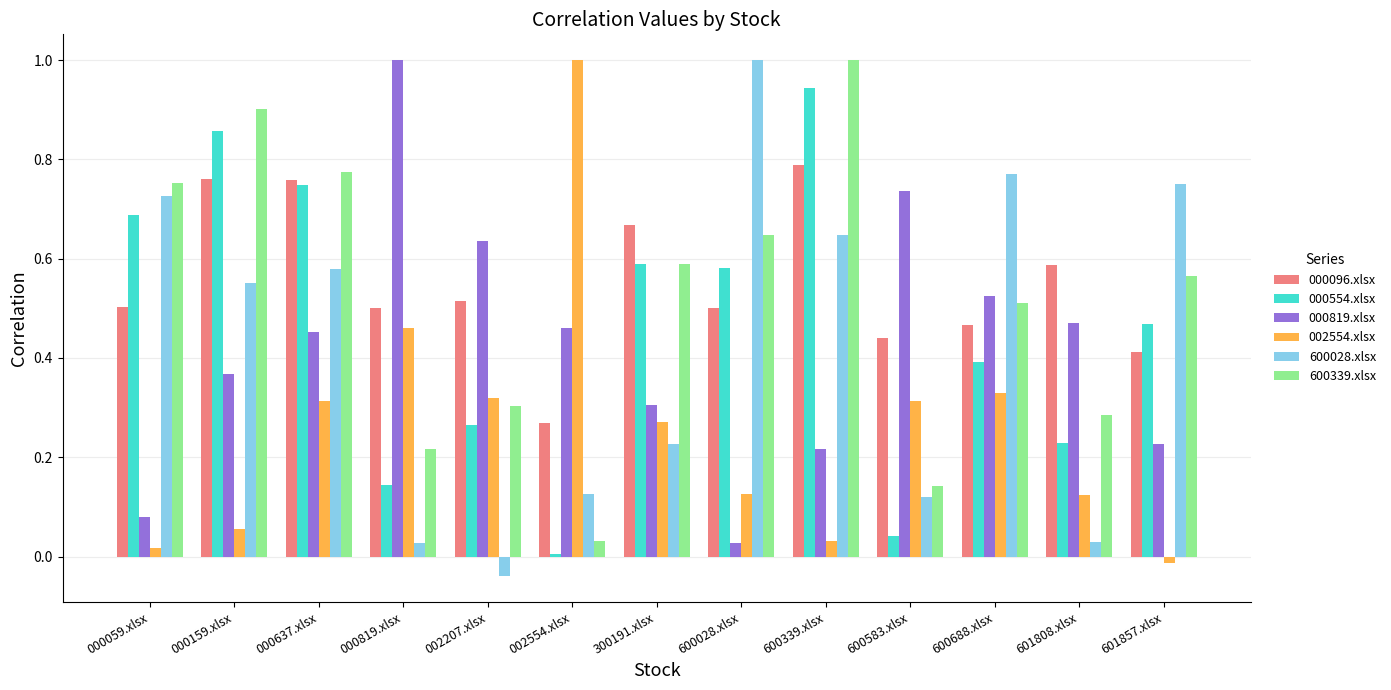

Which series changed the most between 000159.xlsx and 002554.xlsx?

002554.xlsx